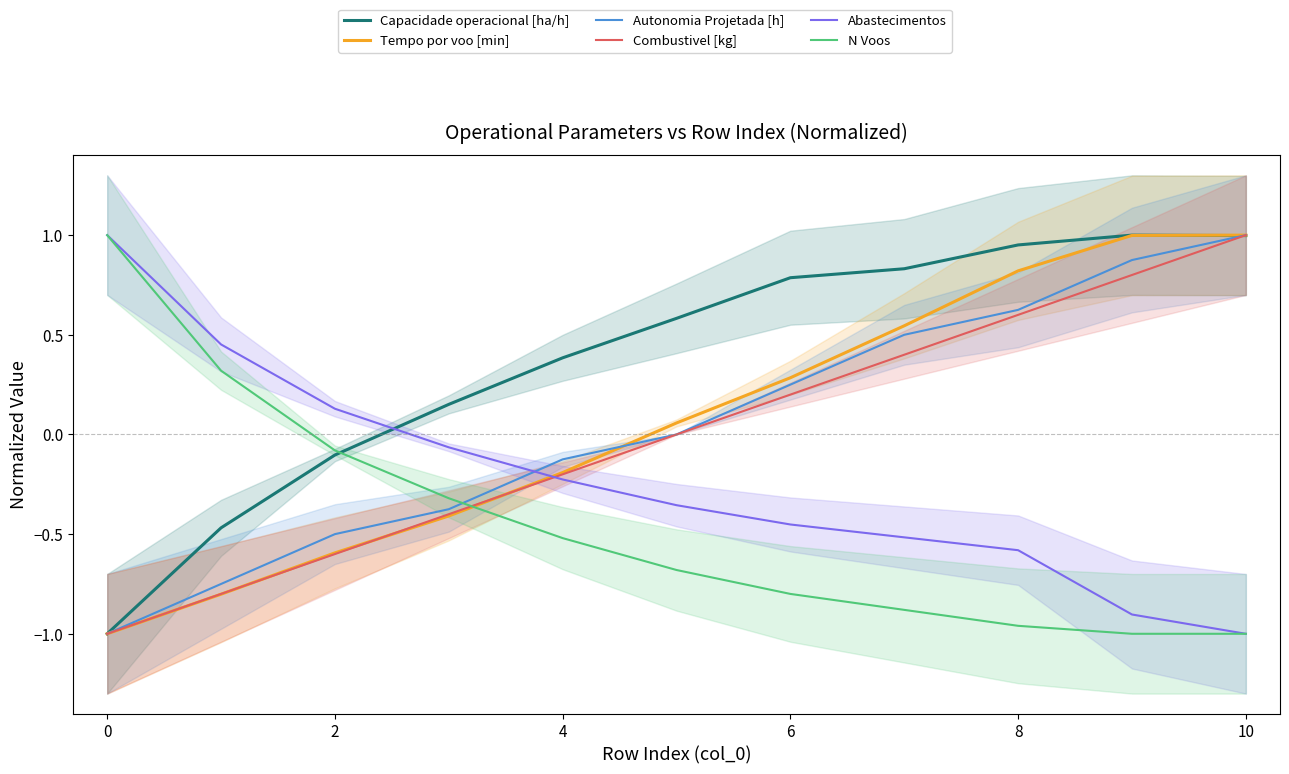

At how many categories does at least one series exceed 0?

11